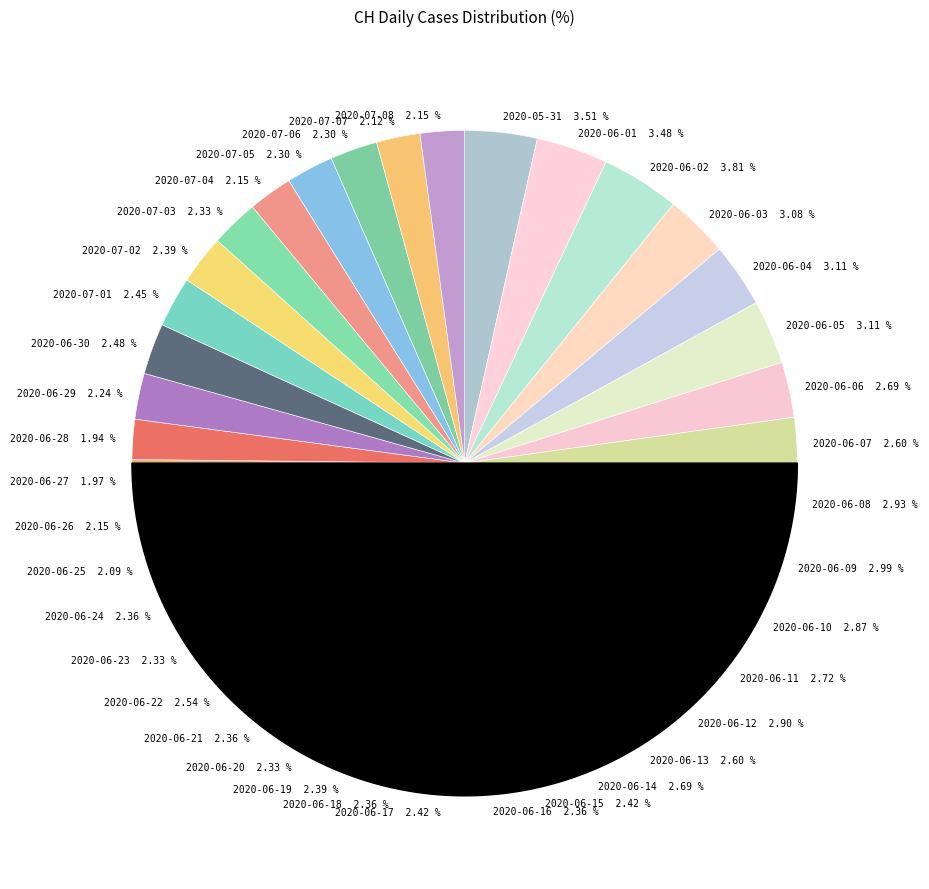

What portion of the pie excludes 2020-06-05?

96.9%